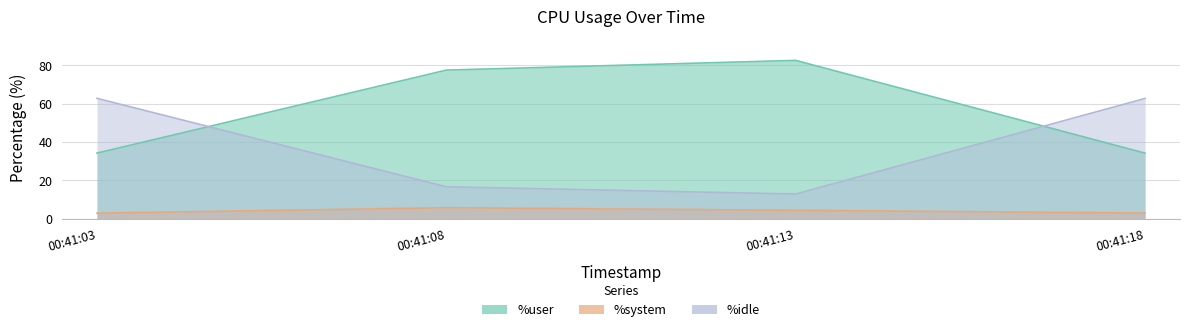

Which series has the largest range (max minus min)?

%idle